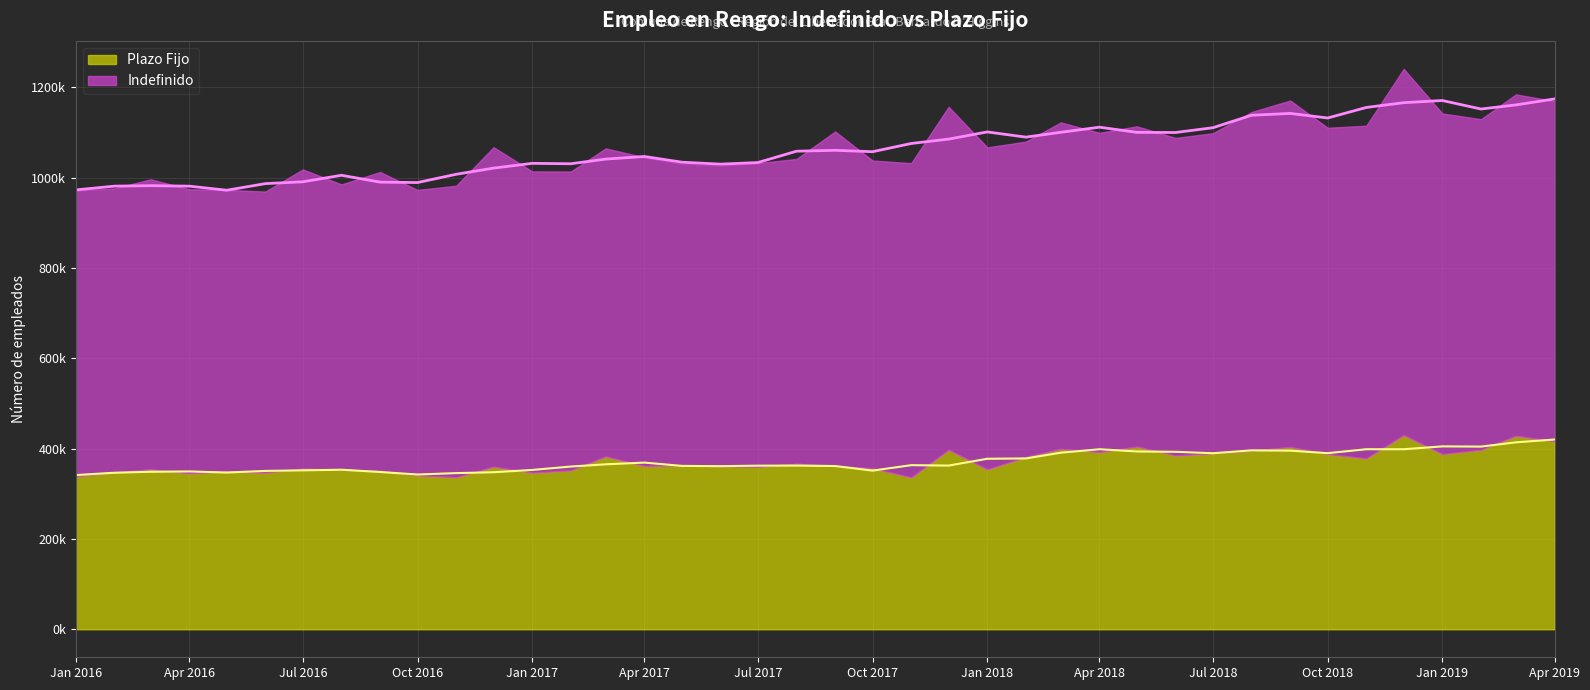

True or false: Plazo Fijo has a value of 522152 at 2017-07-01.

False